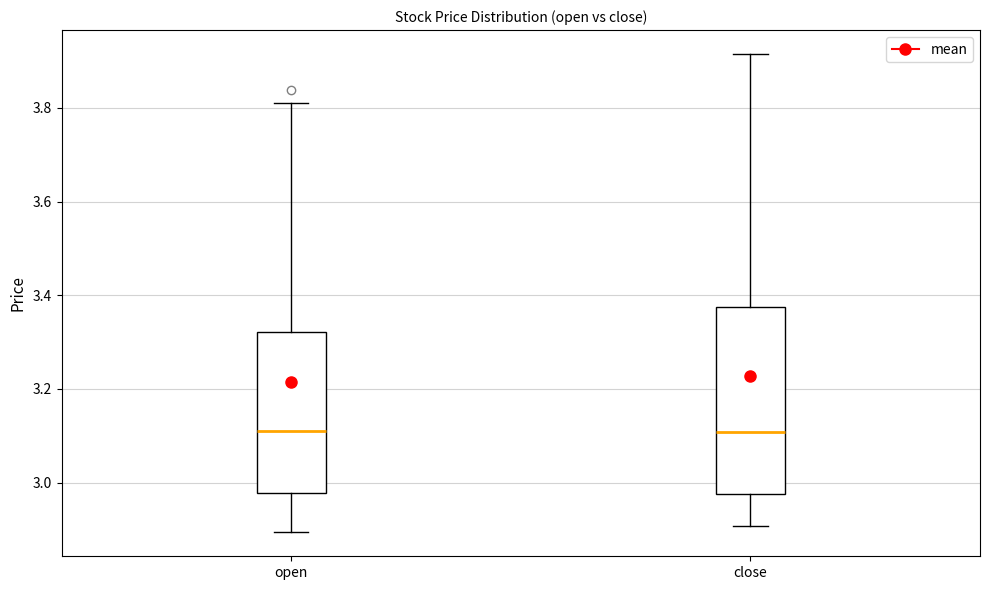

Which box is the tallest, from its lower edge to its upper edge?

close